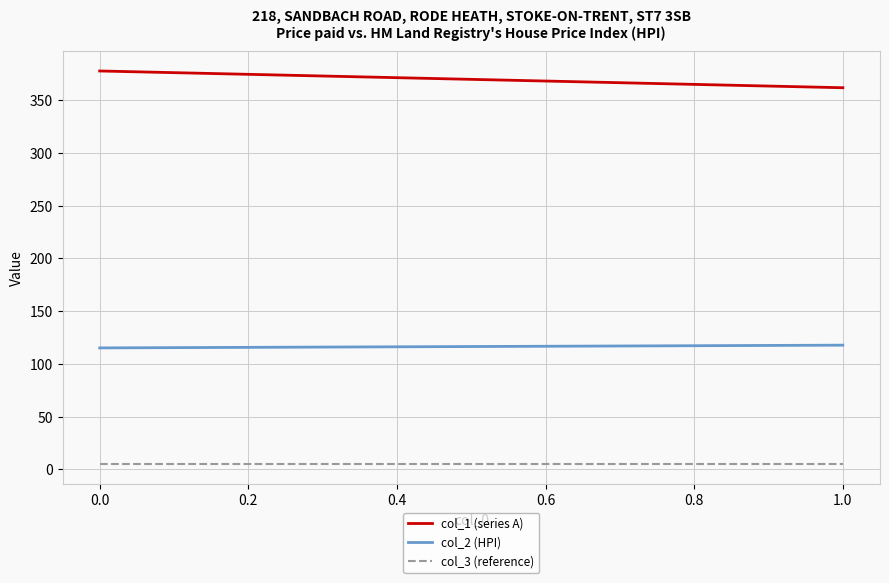

Count the number of categories in the chart.

2